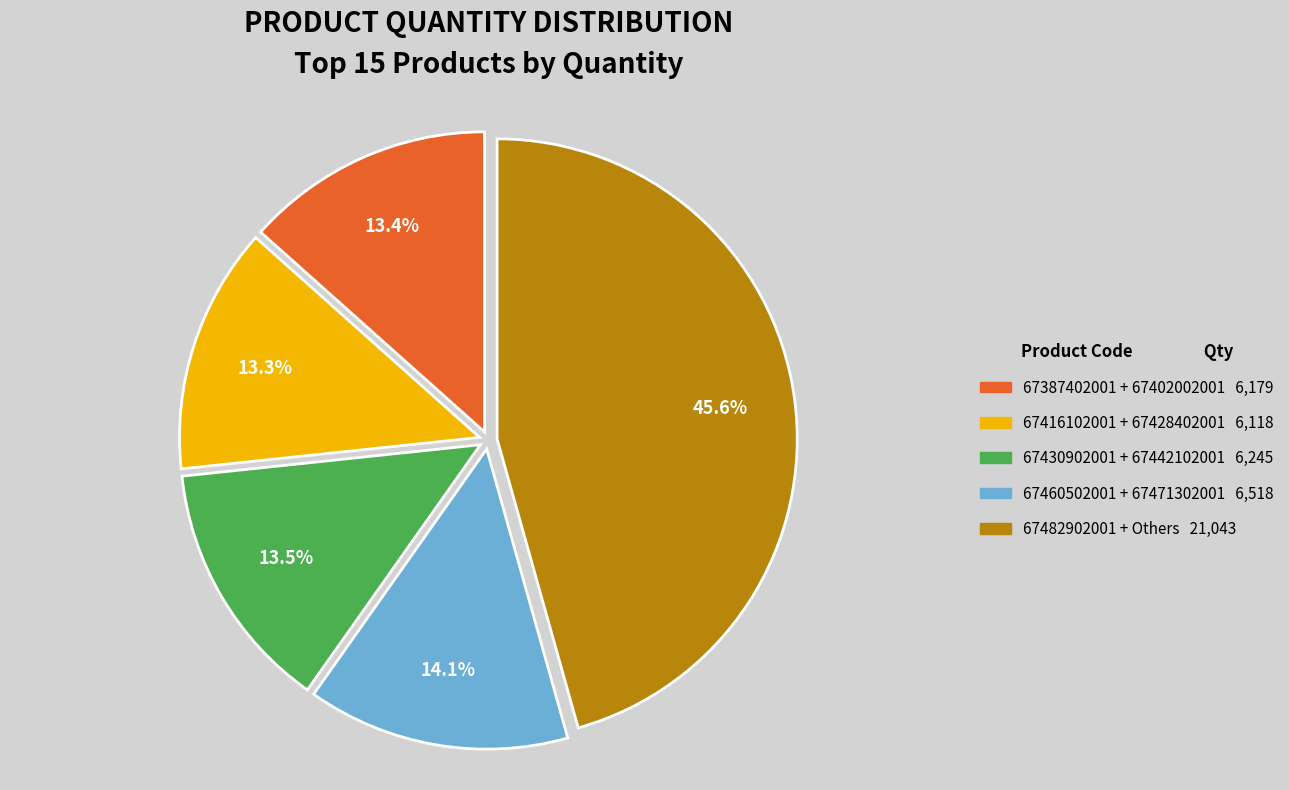

Does any single category account for the majority?

No